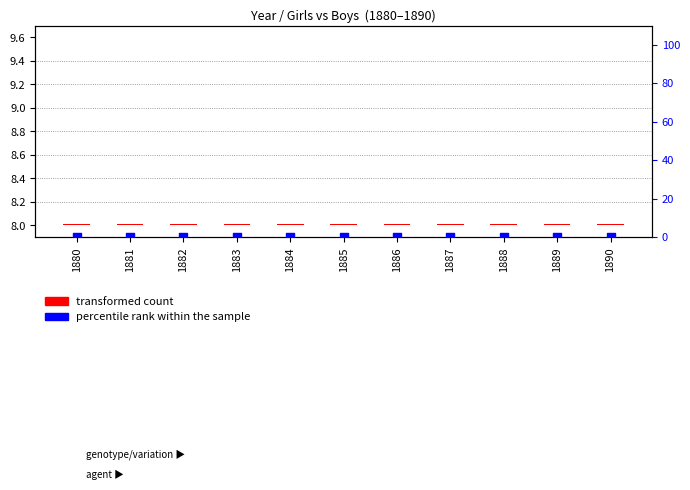

Which series has the largest total across all categories?

transformed count